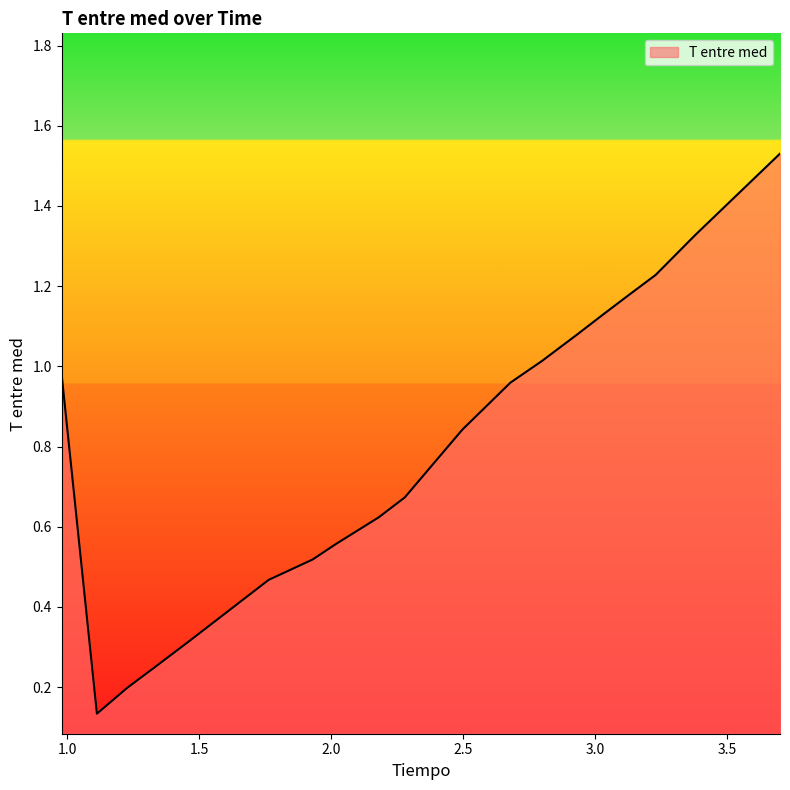

Does the chart display data point markers on the line(s)?

No